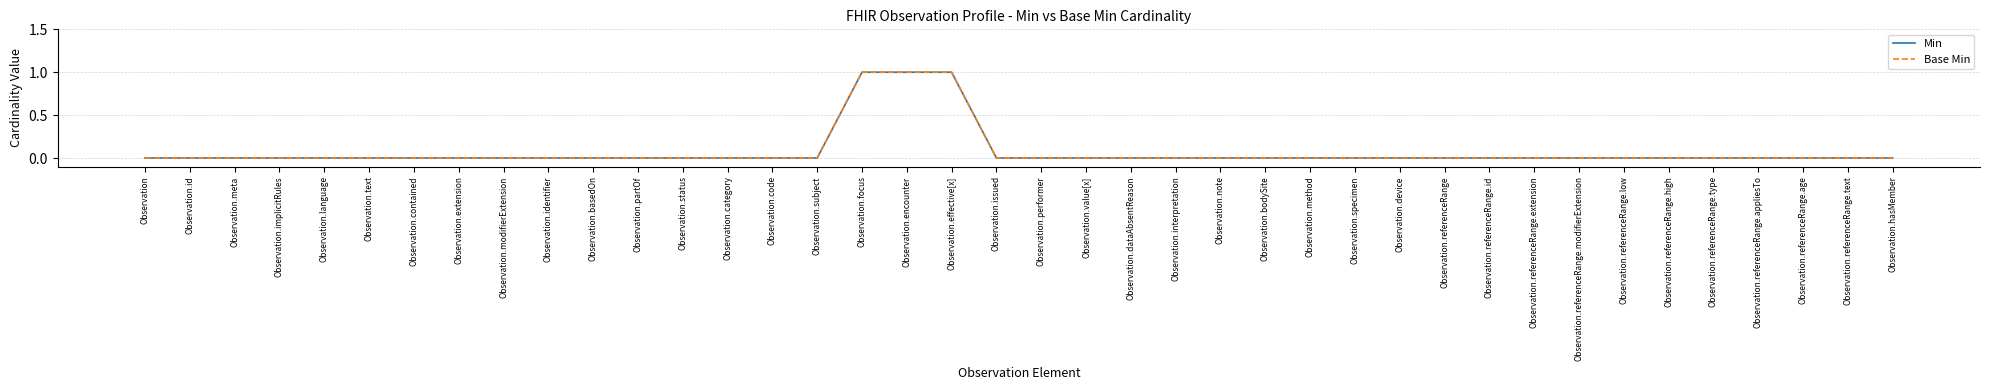

Is this an area chart (filled region under the line)?

No